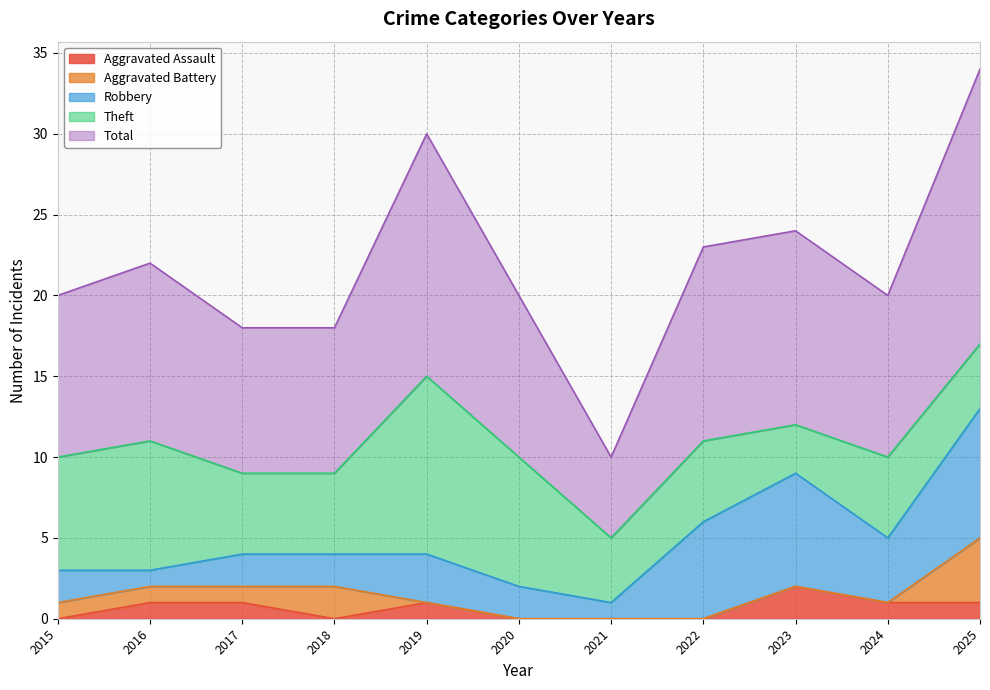

Is the value of Robbery at 2019 greater than the value of Aggravated Battery at 2024?

Yes